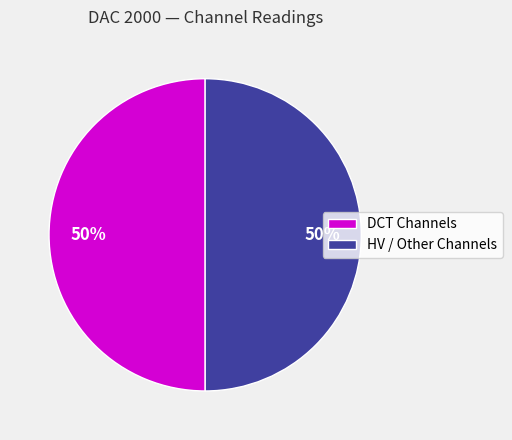

Is it true that DCT Channels is 59% of the pie?

False